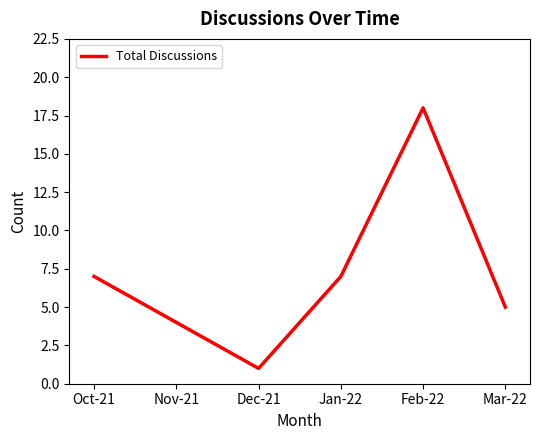

At which category does the chart reach its minimum across all series?

Dec-21